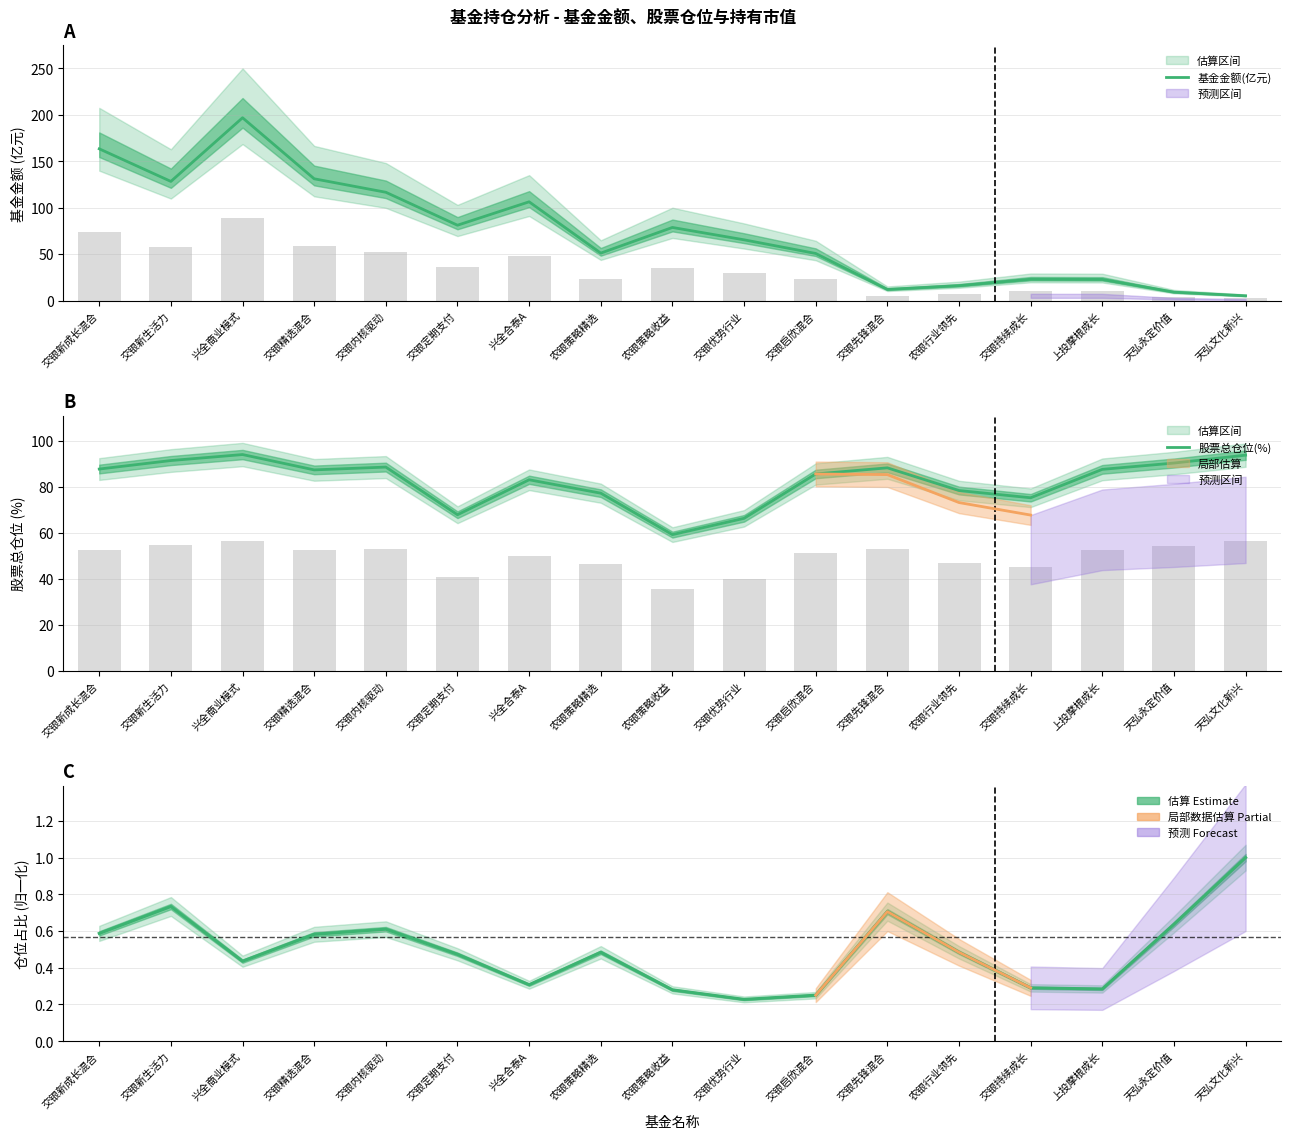

Reading left to right, extract all data points from this chart.

基金金额(亿元): 交银新成长混合=163.3	交银新生活力=128.3	兴全商业模式=196.8	交银精选混合=131.1	交银内核驱动=116.6	交银定期支付=81.1	兴全合泰A=106.3	农银策略精选=51.1	农银策略收益=78.7	交银优势行业=65.4	交银启欣混合=50.7	交银先锋混合=12.0	农银行业领先=16.1	交银持续成长=23.0	上投摩根成长=22.8	天弘永定价值=9.1	天弘文化新兴=5.2
股票总仓位(%): 交银新成长混合=87.6	交银新生活力=91.3	兴全商业模式=93.9	交银精选混合=87.3	交银内核驱动=88.5	交银定期支付=67.8	兴全合泰A=83.0	农银策略精选=77.2	农银策略收益=59.2	交银优势行业=66.2	交银启欣混合=85.5	交银先锋混合=88.2	农银行业领先=78.3	交银持续成长=75.2	上投摩根成长=87.5	天弘永定价值=90.2	天弘文化新兴=93.7
仓位占比(归一化): 交银新成长混合=0.6	交银新生活力=0.7	兴全商业模式=0.4	交银精选混合=0.6	交银内核驱动=0.6	交银定期支付=0.5	兴全合泰A=0.3	农银策略精选=0.5	农银策略收益=0.3	交银优势行业=0.2	交银启欣混合=0.3	交银先锋混合=0.7	农银行业领先=0.5	交银持续成长=0.3	上投摩根成长=0.3	天弘永定价值=0.6	天弘文化新兴=1.0